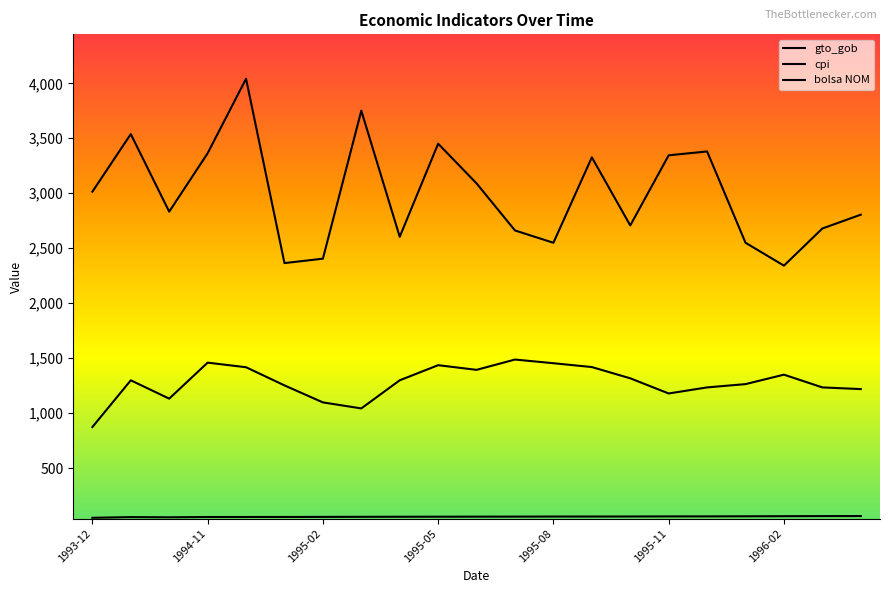

Does the chart have visible grid lines?

No